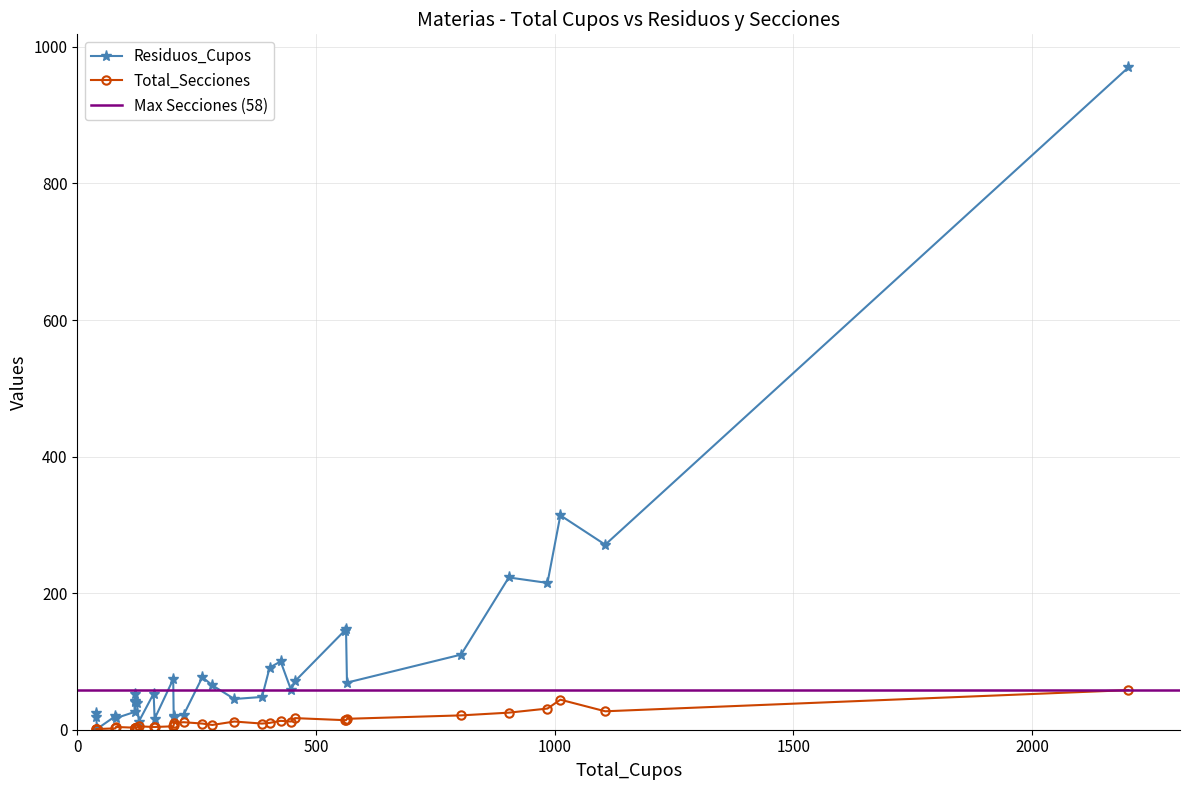

What is the lowest value of the Total_Secciones series?

1